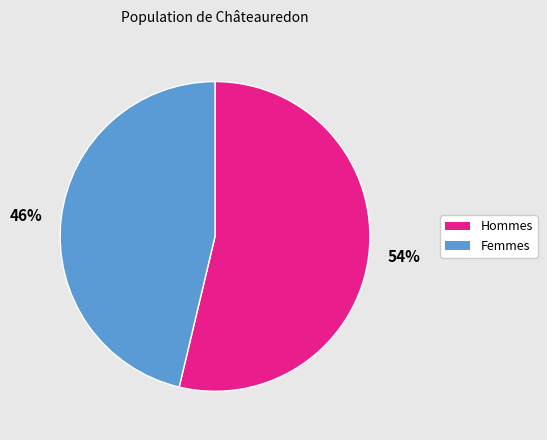

Count the number of slices in the pie.

2